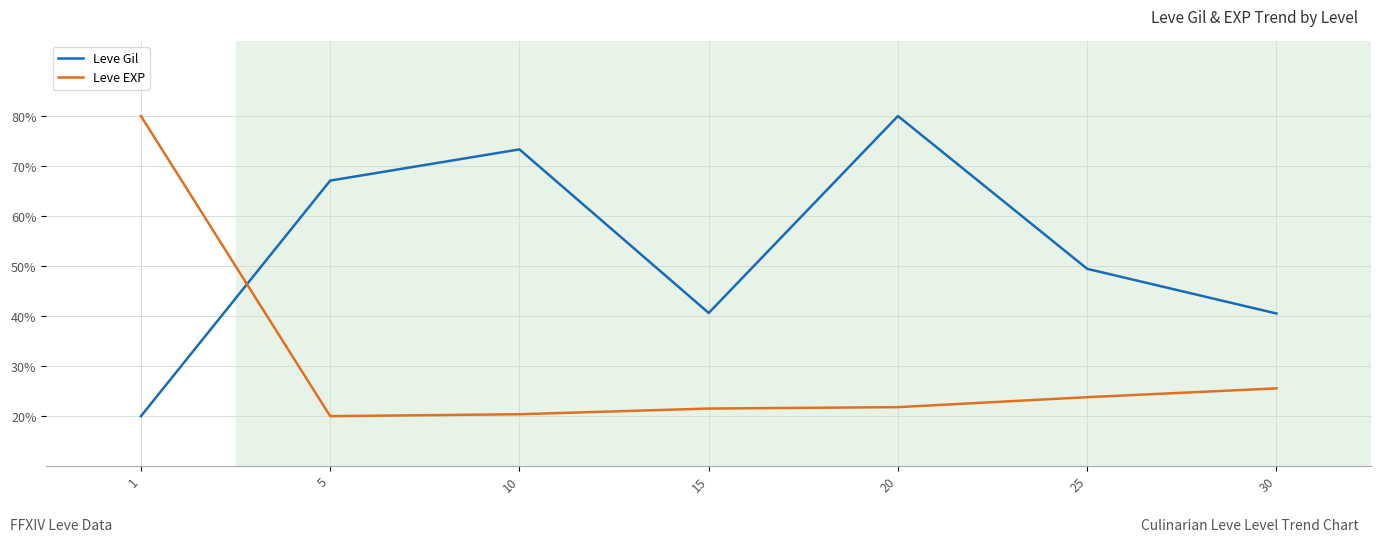

What is the difference between the maximum and minimum values in the Leve Gil series?

60.0